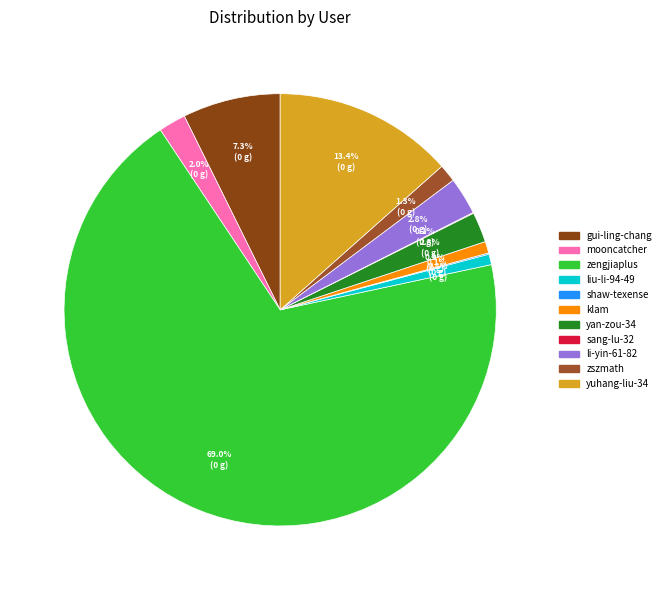

How many segments does this pie chart have?

11